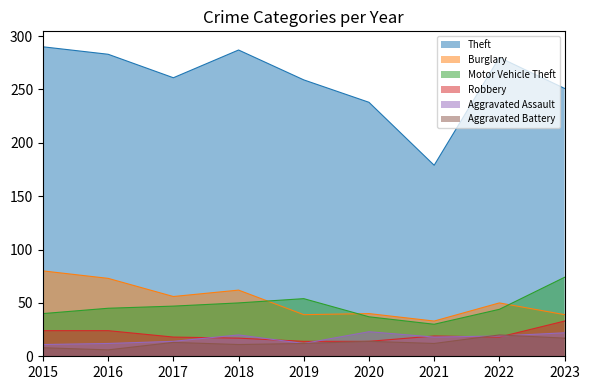

Between 2015 and 2020, which is larger?

2015